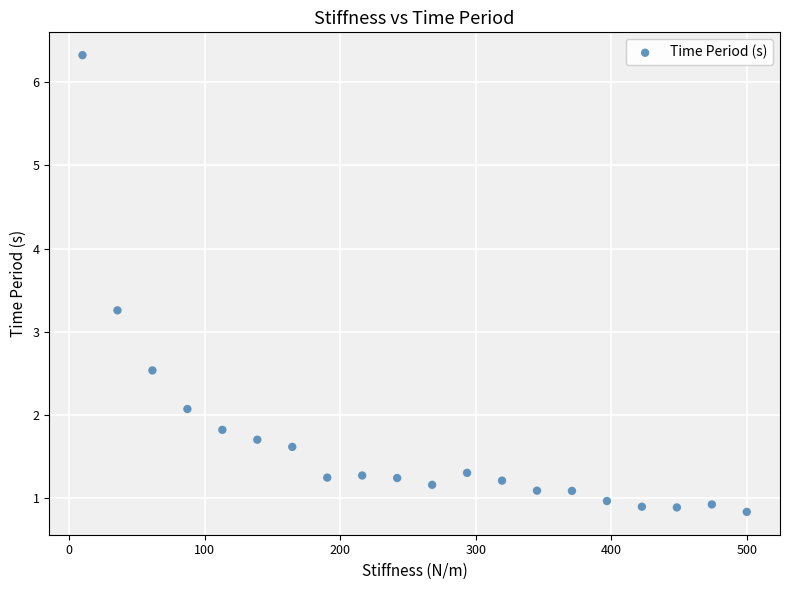

What is the range of Y values (max minus min)?

5.5